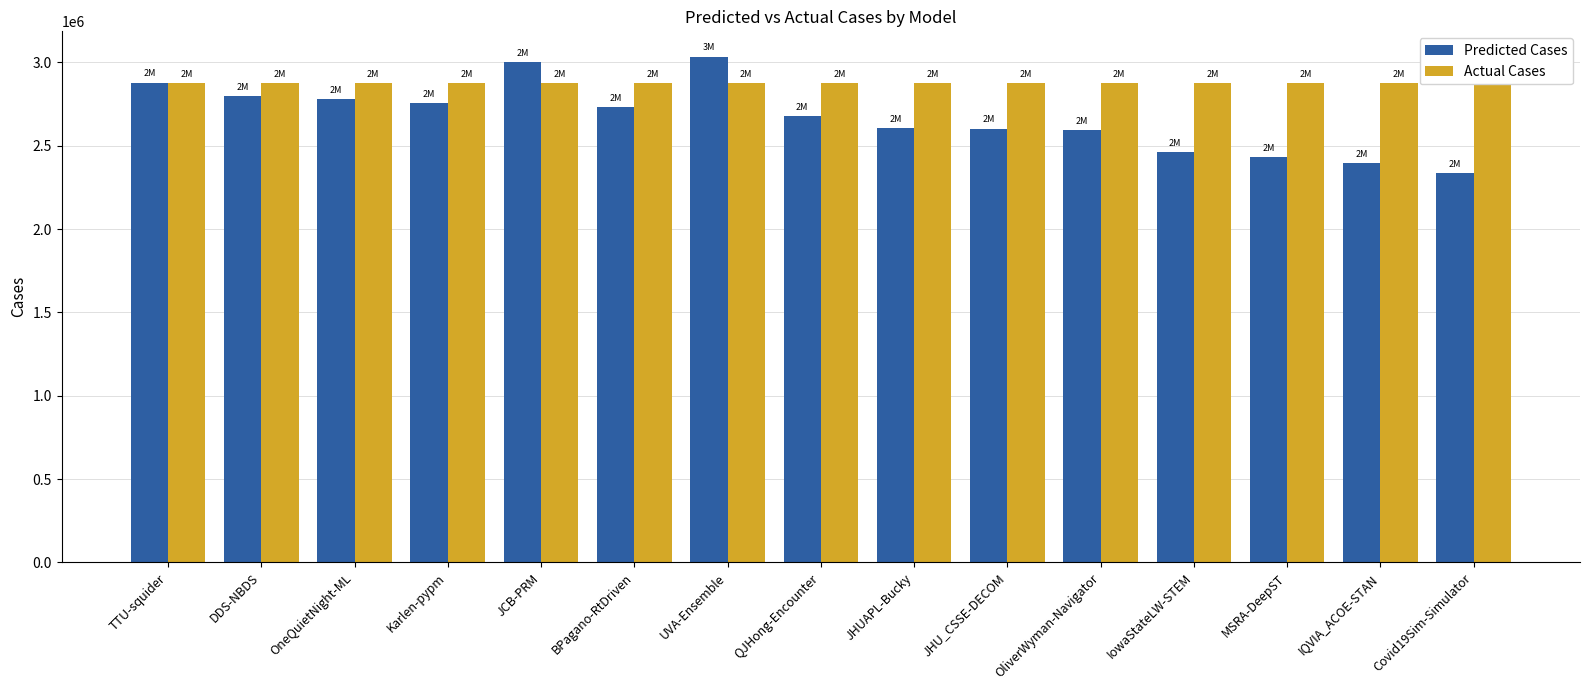

What is the value of the Predicted Cases bar at the 8th from the left?

2676682.0